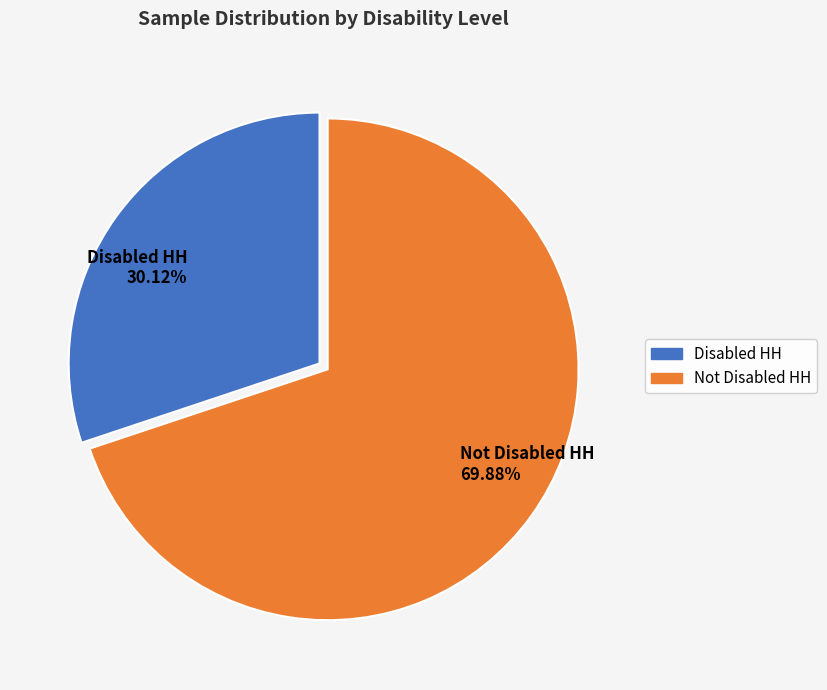

Which category has the smallest portion of the pie?

Disabled HH